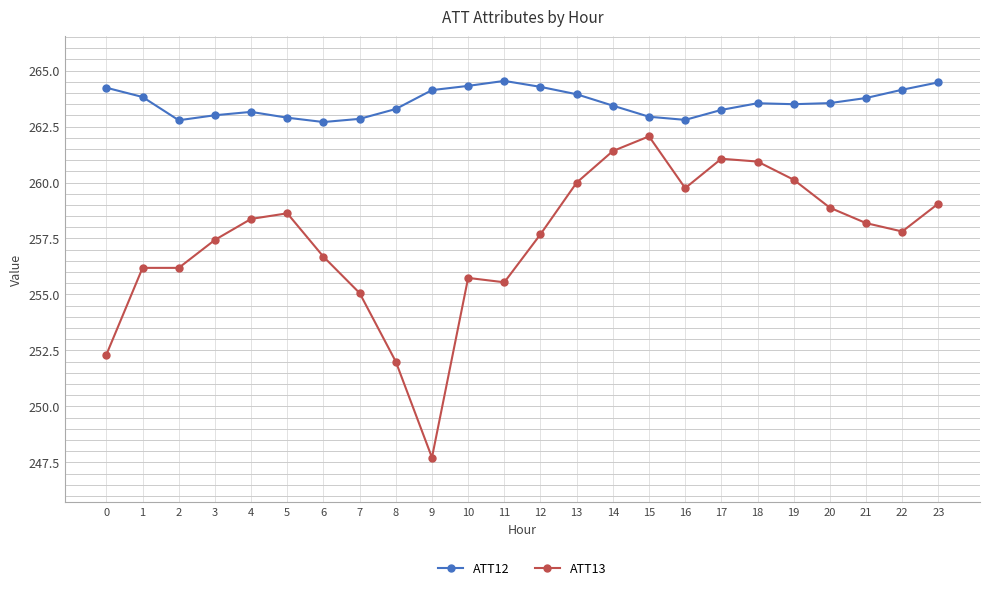

What is the value of the ATT13 point at the 10th from the left?

247.7